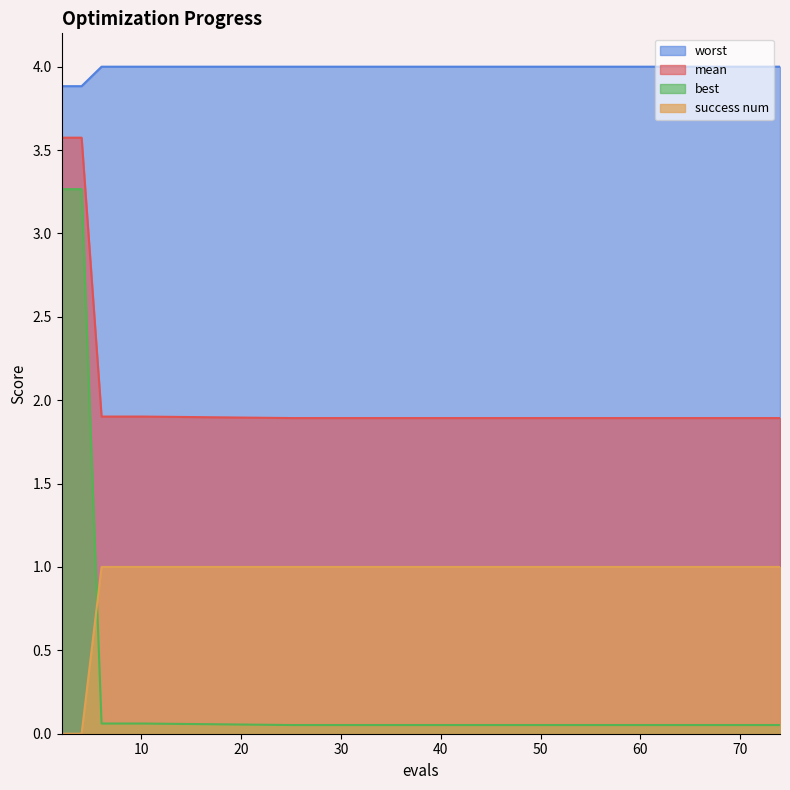

At which category is the sum across all series the highest?

2